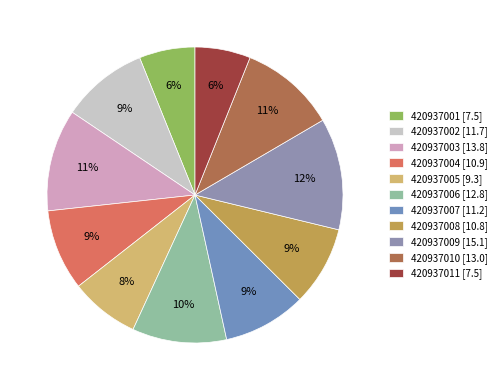

To the nearest percent, what portion does 420937002 represent?

9%